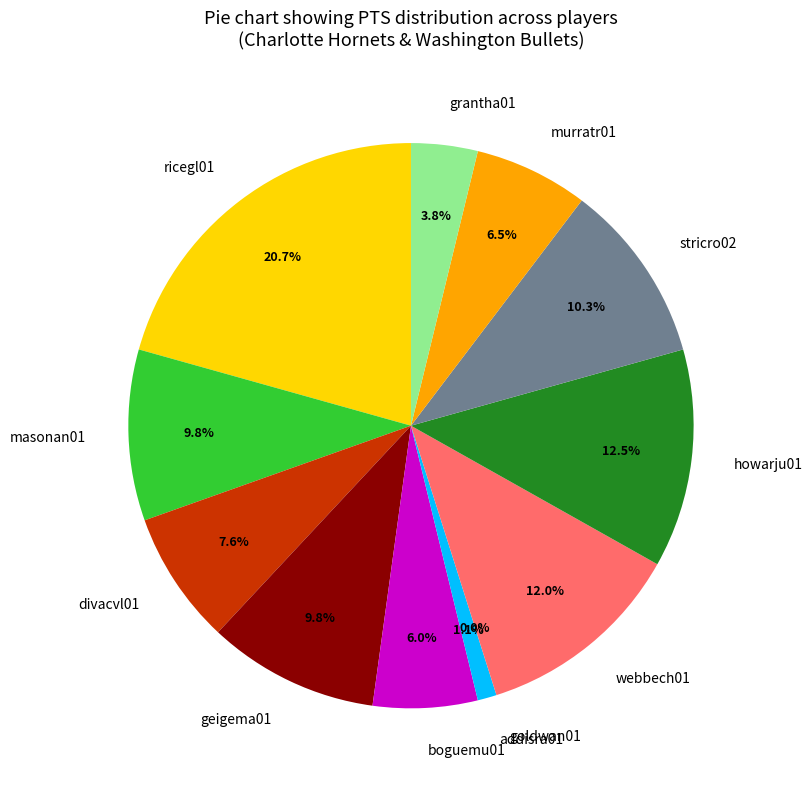

To the nearest percent, what is the average slice percentage?

8%